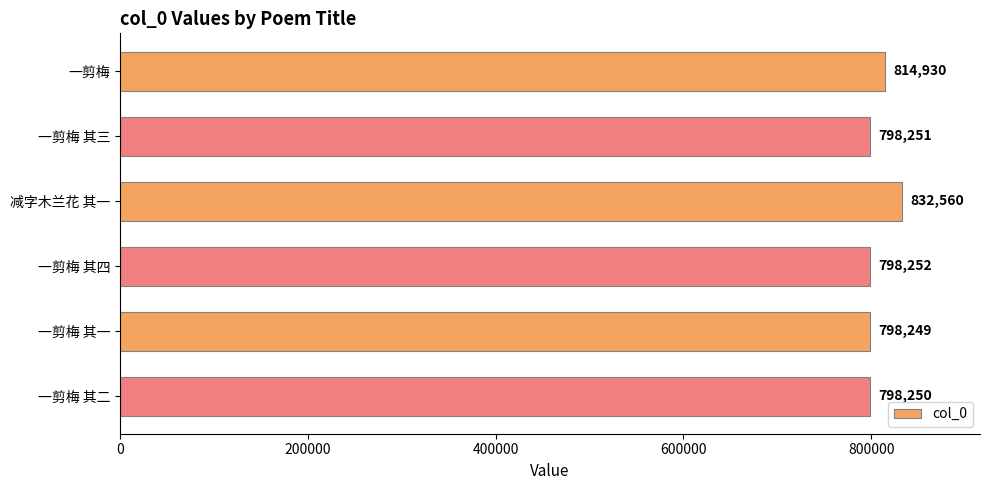

What value does the data have at 一剪梅 其三?

798251